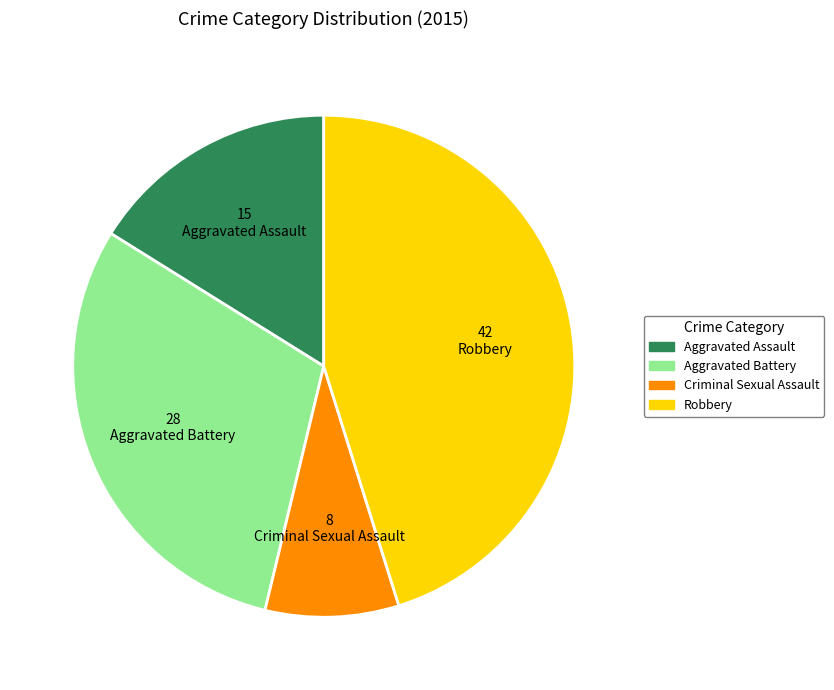

True or false: Criminal Sexual Assault accounts for 9% of the total.

True